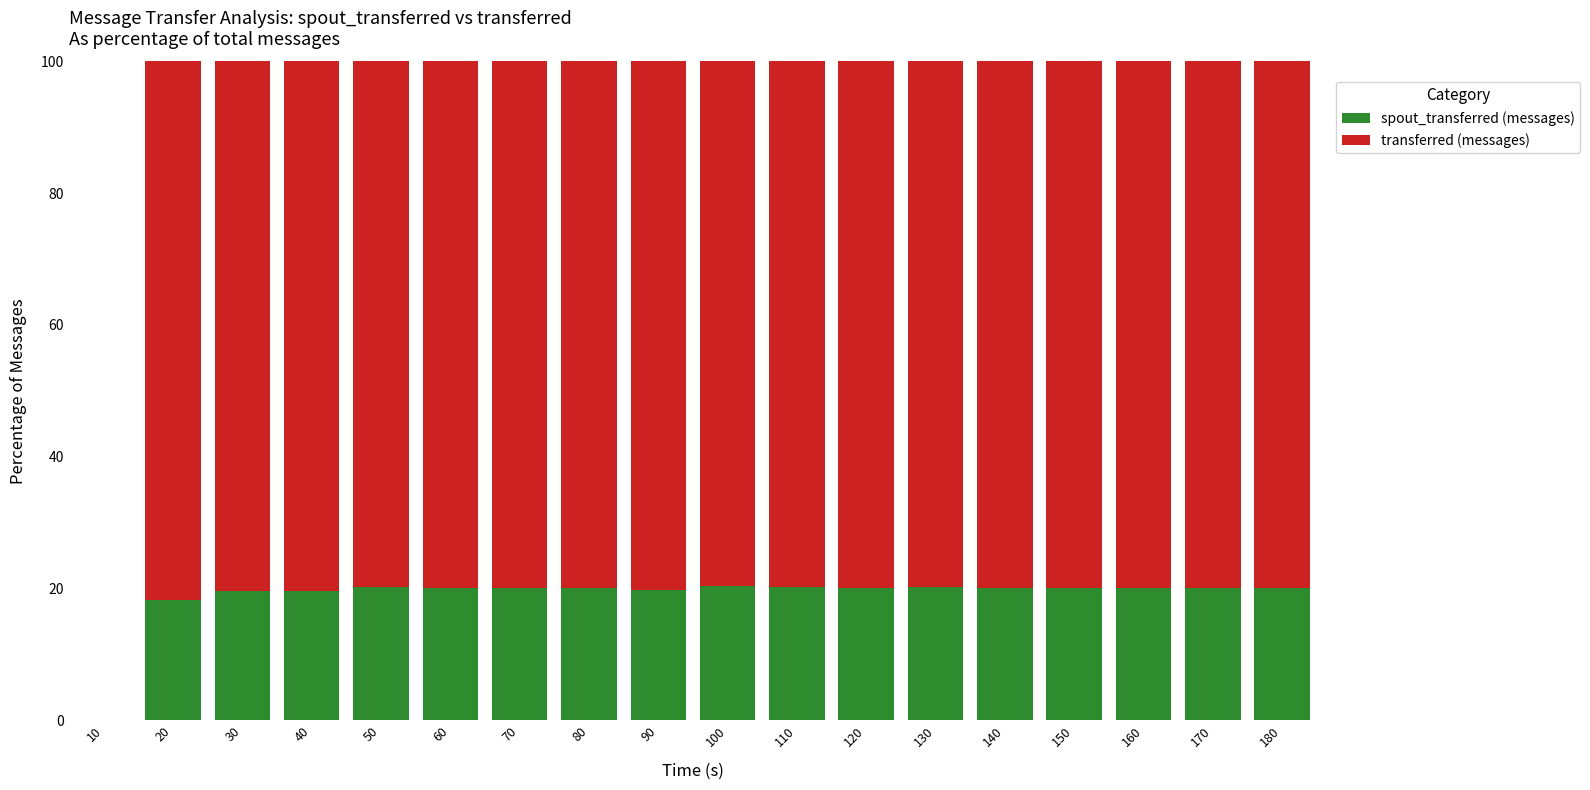

What is the total value across all series at 150?

100.0